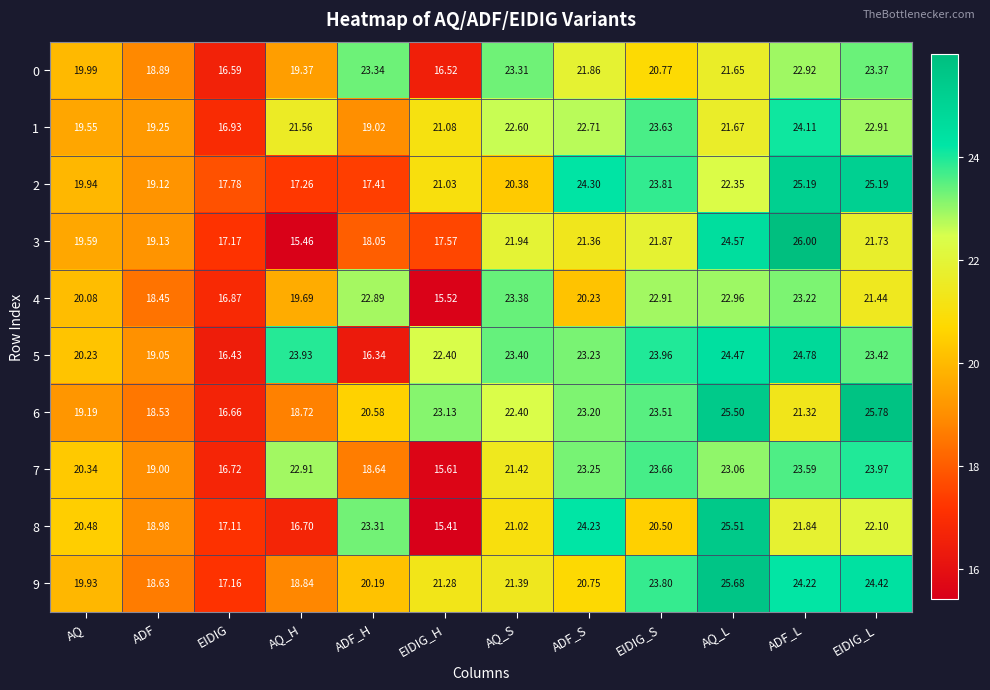

At which category is the sum across all series the highest?

AQ_L